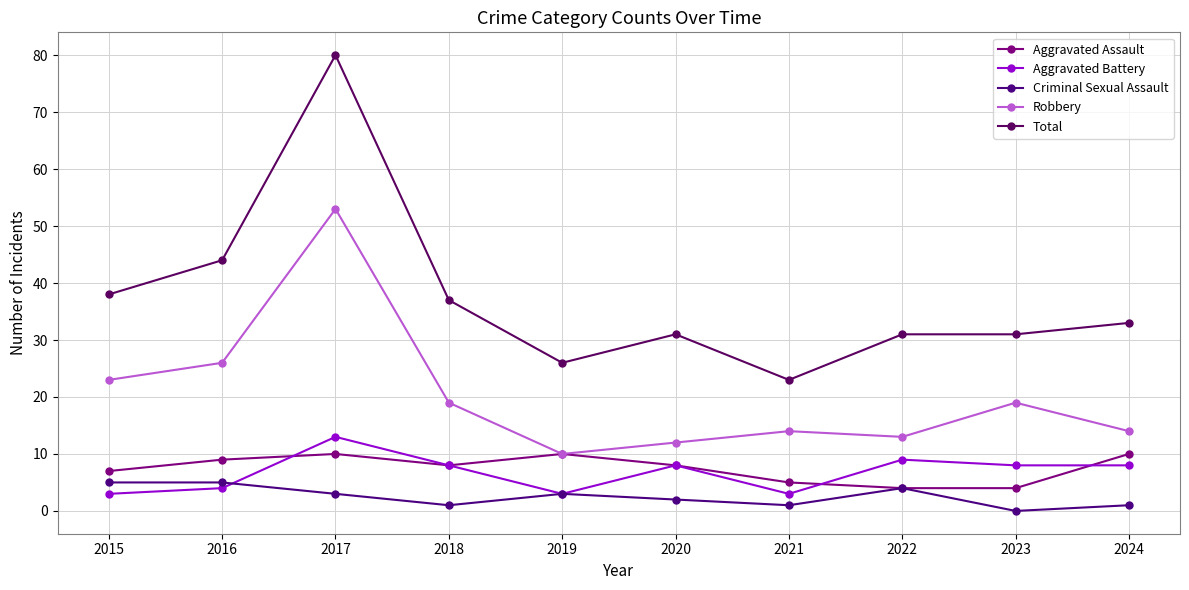

Where is Criminal Sexual Assault nearest to the value 2?

2020